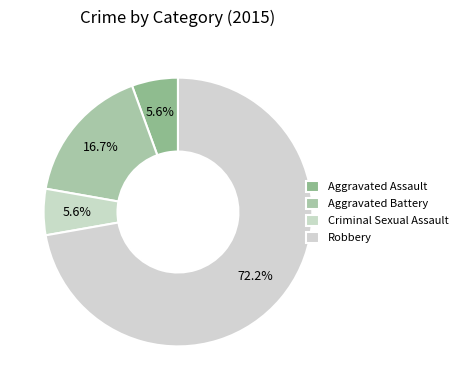

How many slices are in this pie chart?

4